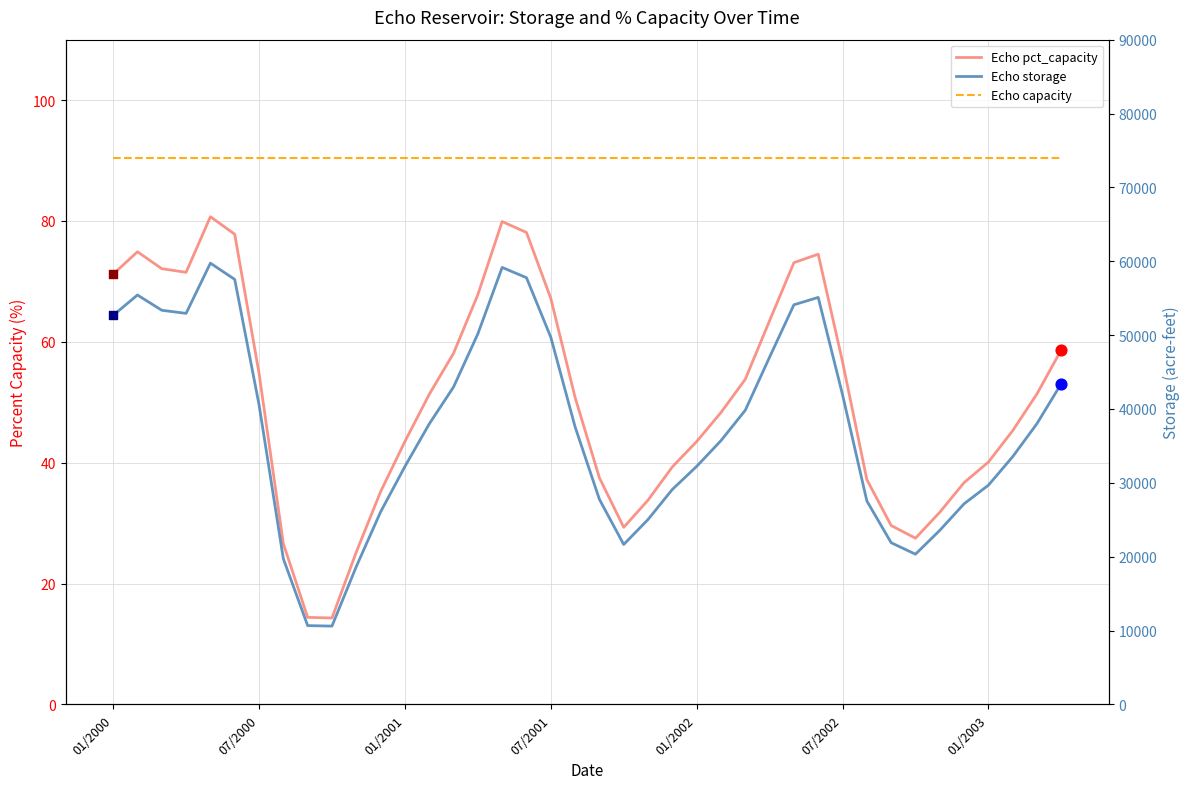

Which series has the largest total across all categories?

Echo capacity